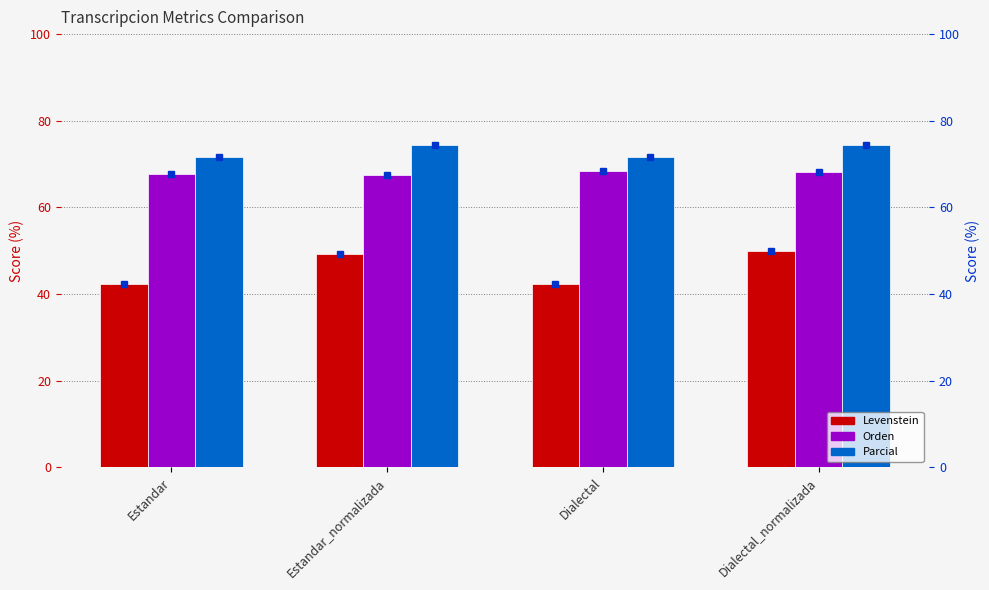

What is the minimum value shown in the chart?

42.3